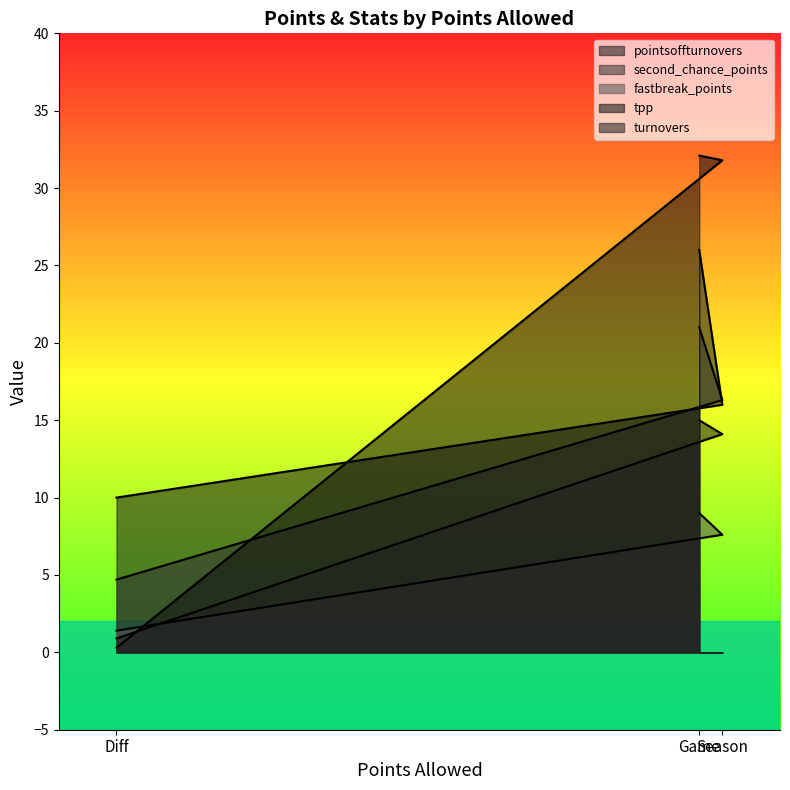

Reading left to right, transcribe all the data shown in this chart.

pointsoffturnovers: 26.0	16.0	10.0
second_chance_points: 21.0	16.3	4.7
fastbreak_points: 9.0	7.6	1.4
tpp: 32.1	31.8	0.3
turnovers: 15.0	14.1	0.9